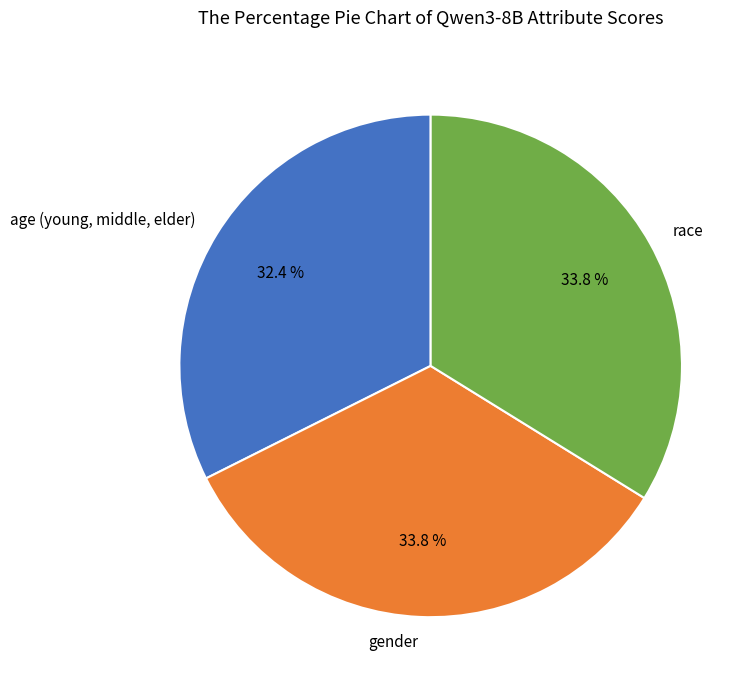

Is it true that gender is 40% of the pie?

False